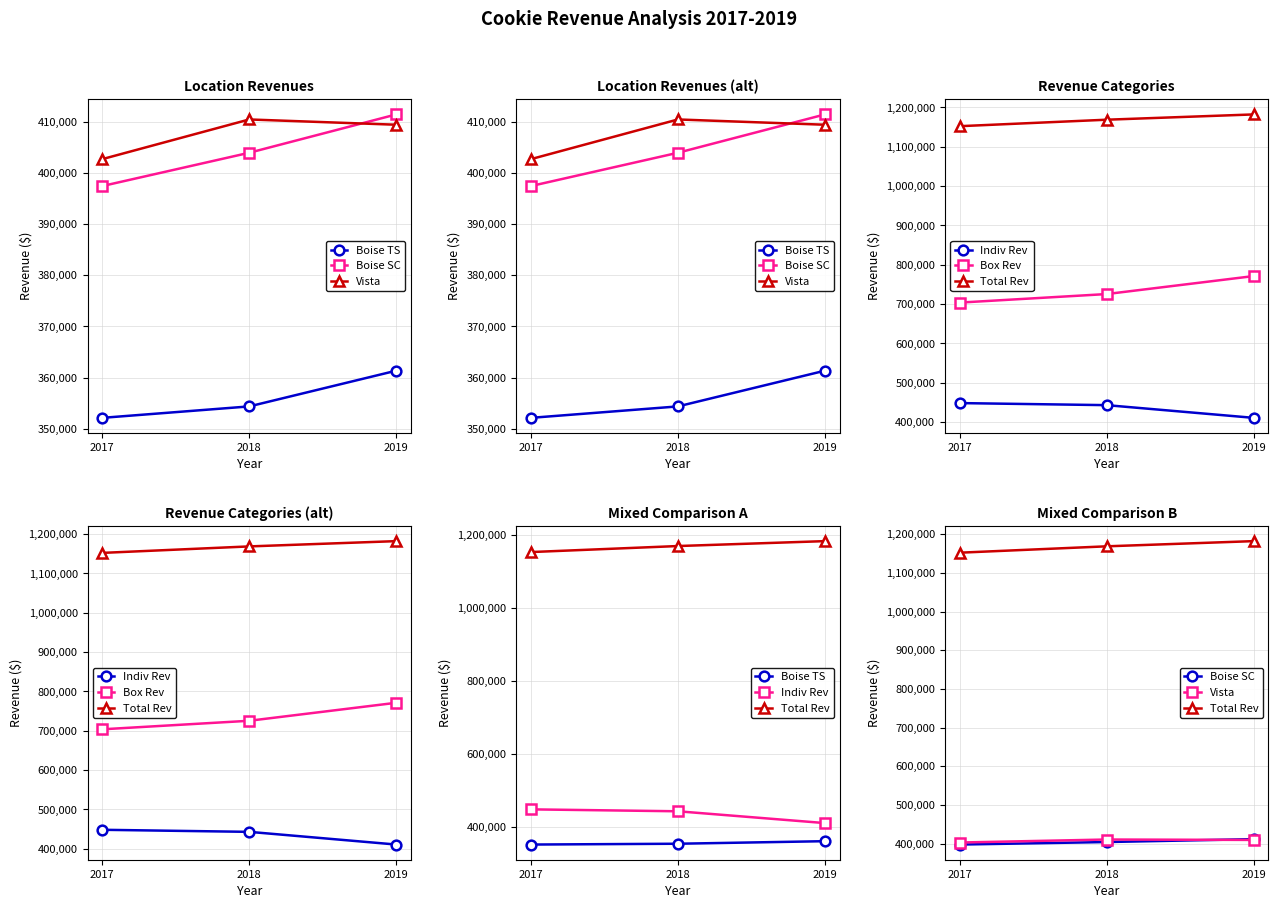

Reading left to right, extract all data points from this chart.

Boise TS: 352162	354394	361369
Boise SC: 397409	403909	411391
Vista: 402665	410409	409379
Indiv Rev: 448416	443172	410889
Box Rev: 703820	725540	771250
Total Rev: 1152236	1168712	1182139